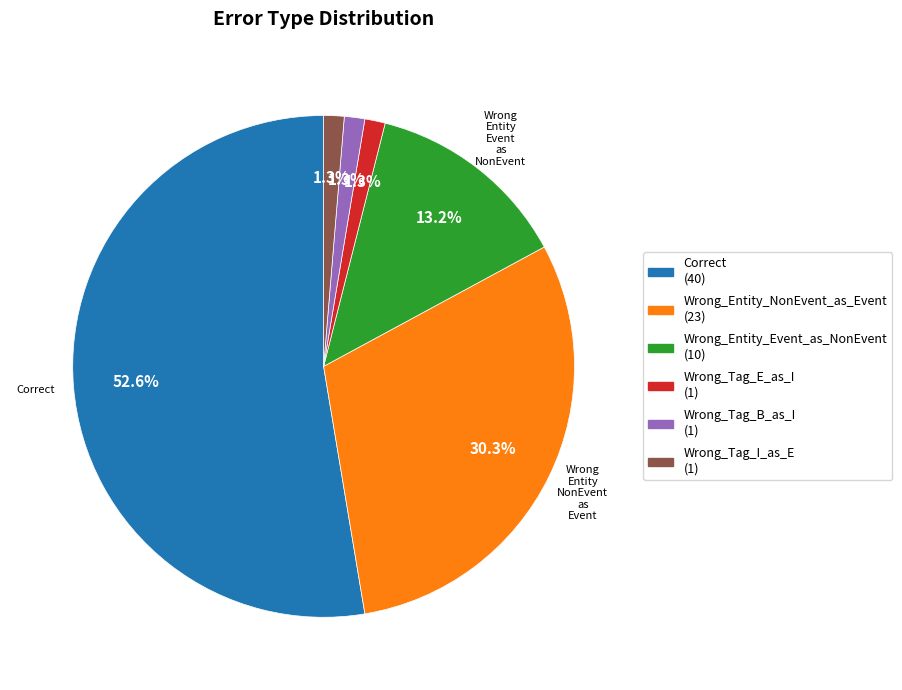

What is the largest slice in the pie chart?

Correct